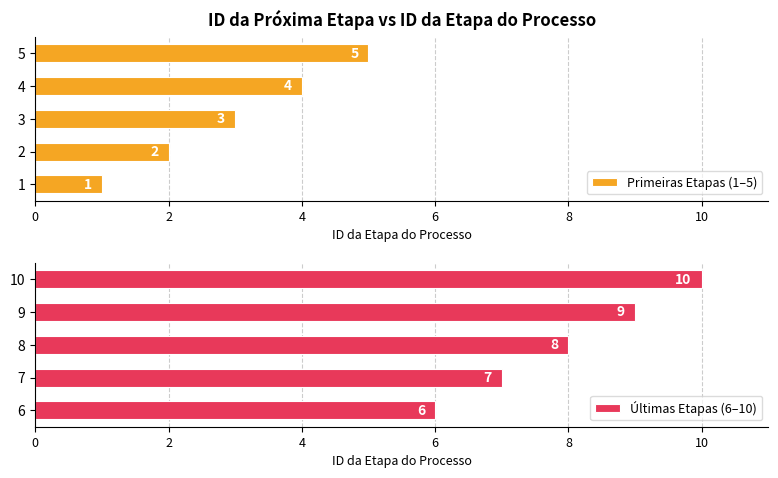

The value of Primeiras Etapas (1–5) at 3 is 3. True or false?

True